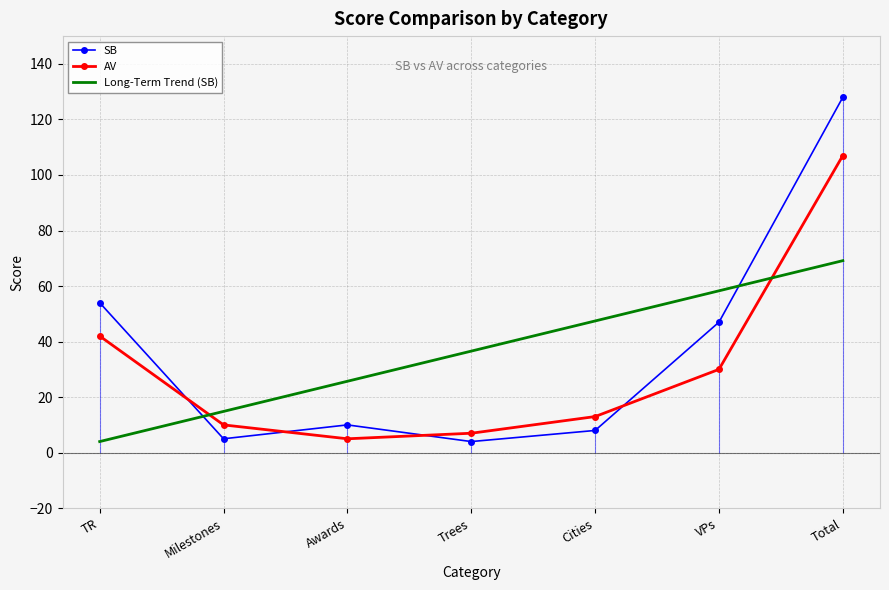

Which category has the lowest value across all series?

Trees